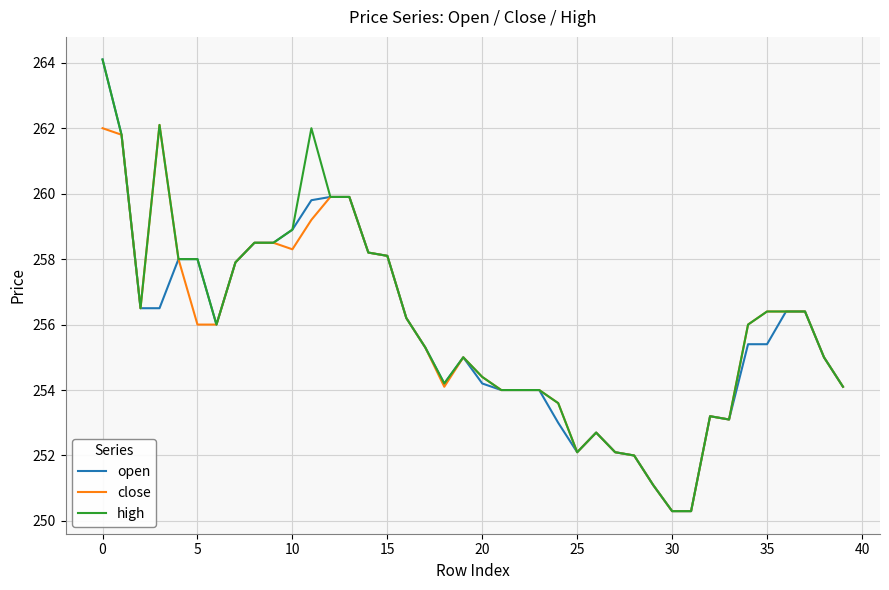

What is the maximum value shown in the chart?

264.1